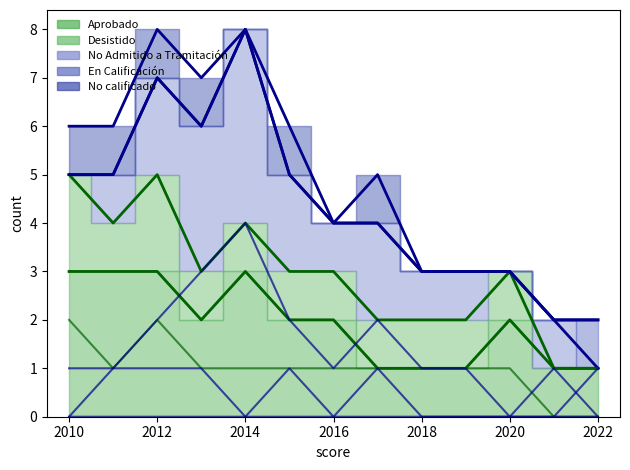

How many data points in No Admitido a Tramitación are less than 1?

3